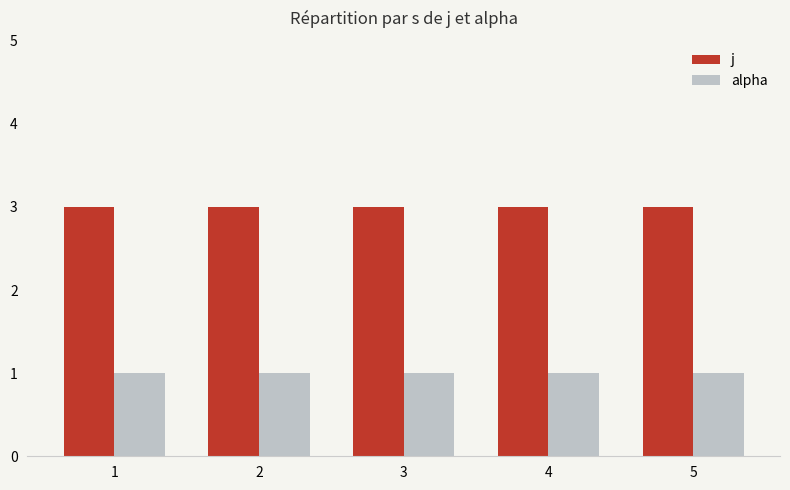

What is the minimum value for alpha?

1